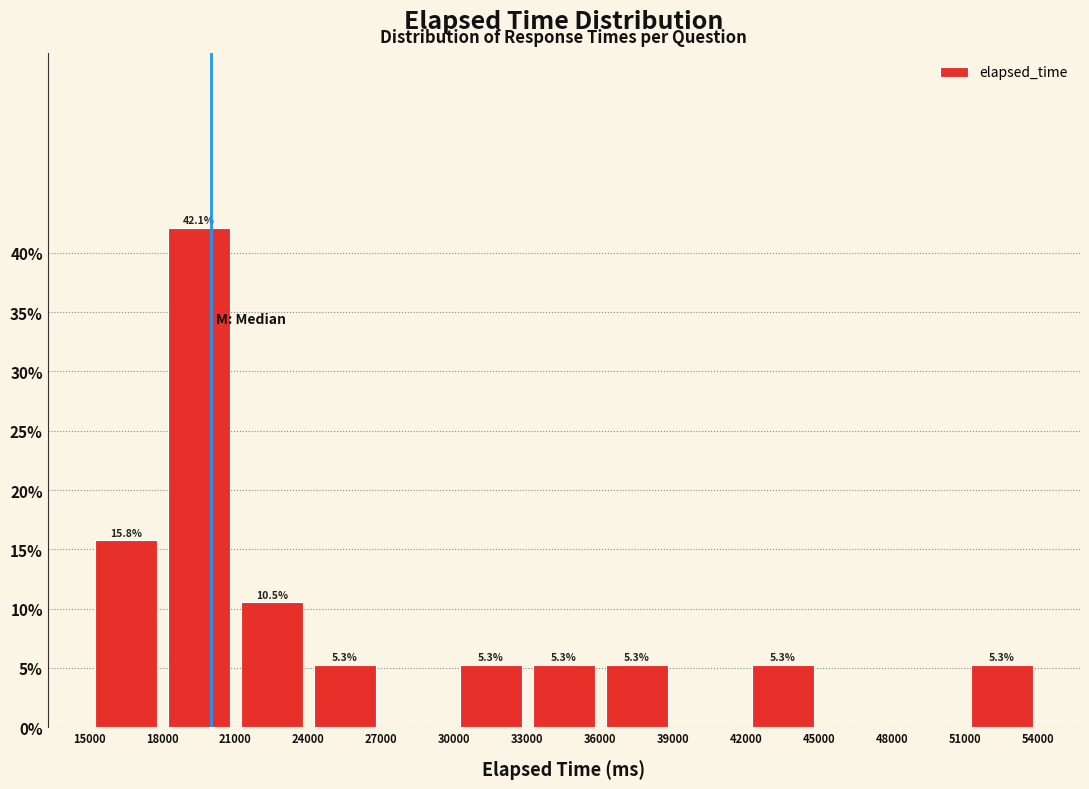

Over which range of the x-axis is the bar tallest?

18000 to 21000